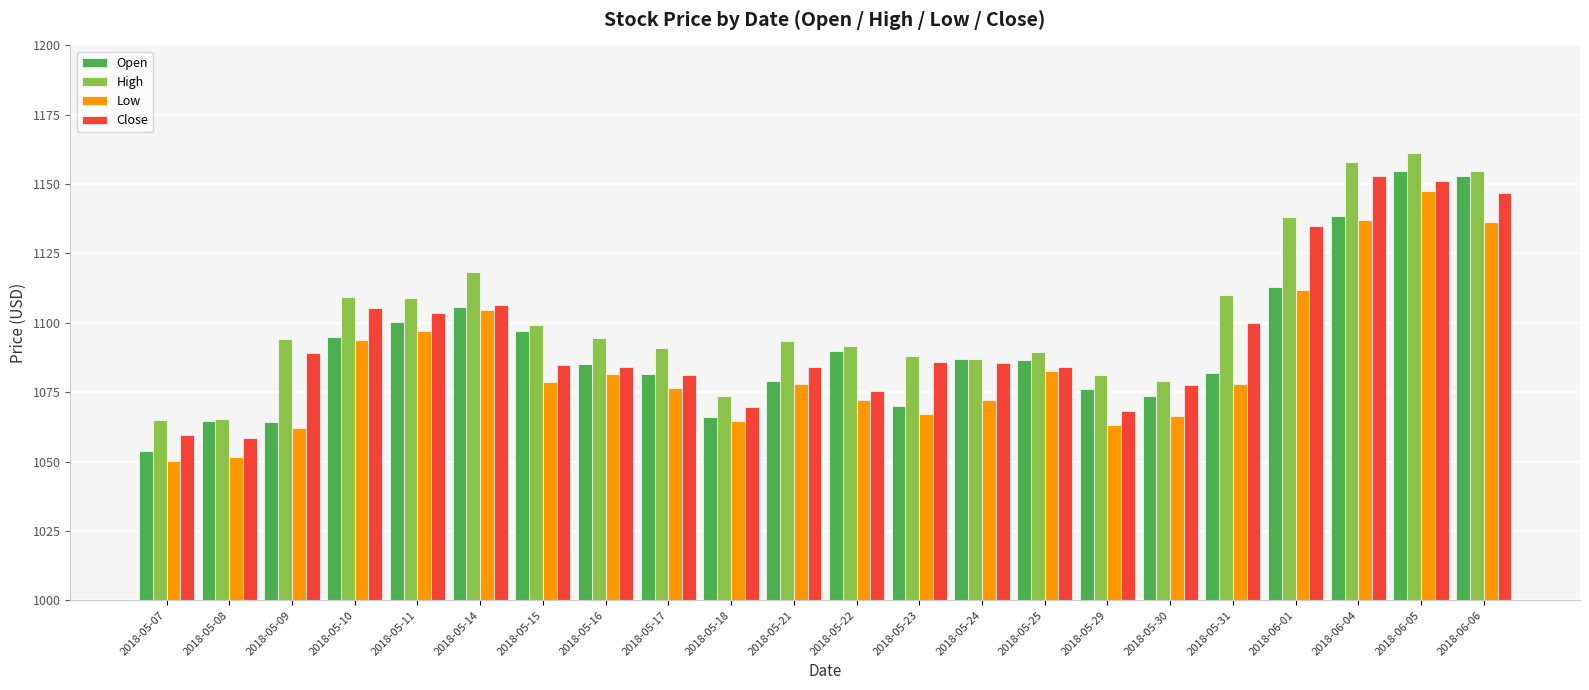

How many data points in Open are less than 1086?

11